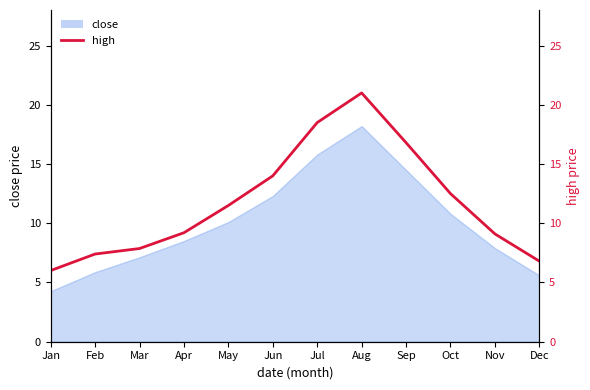

Where is the data nearest to the value 13?

Oct